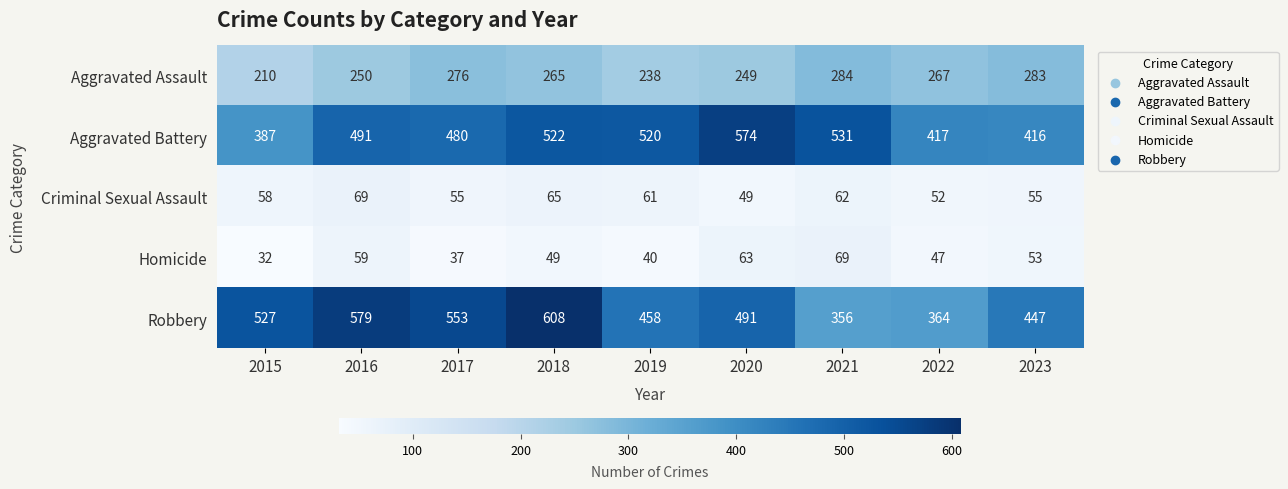

How many data points does each series have?

9